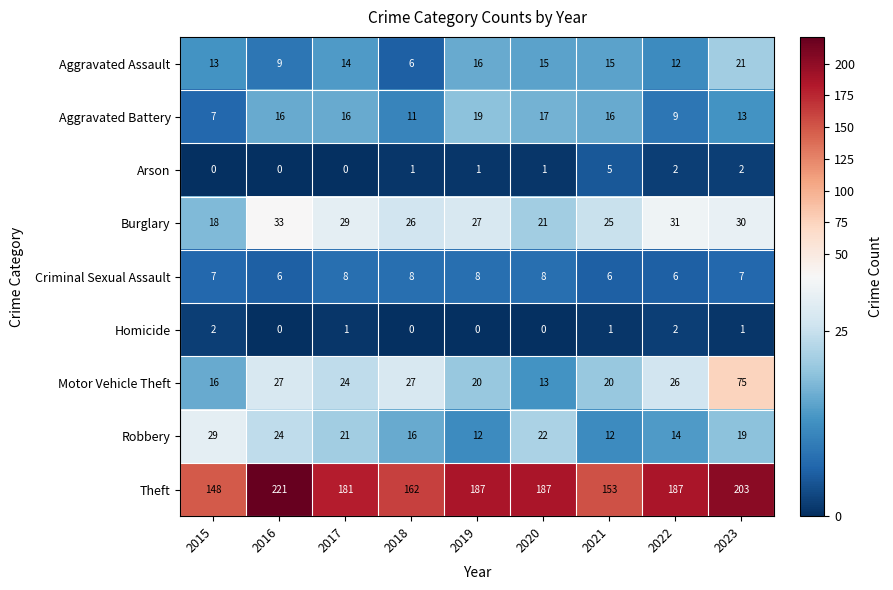

The Arson series shows 0 at 2020. True or false?

False